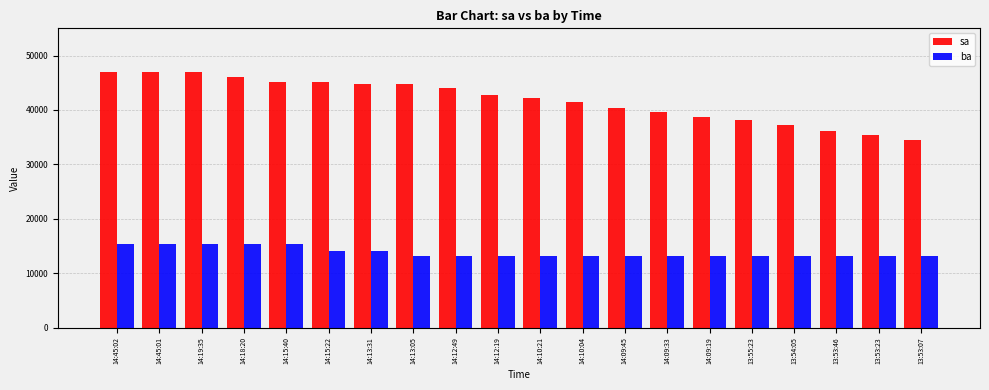

Count the ba values in the range 13100 to 15300.

20